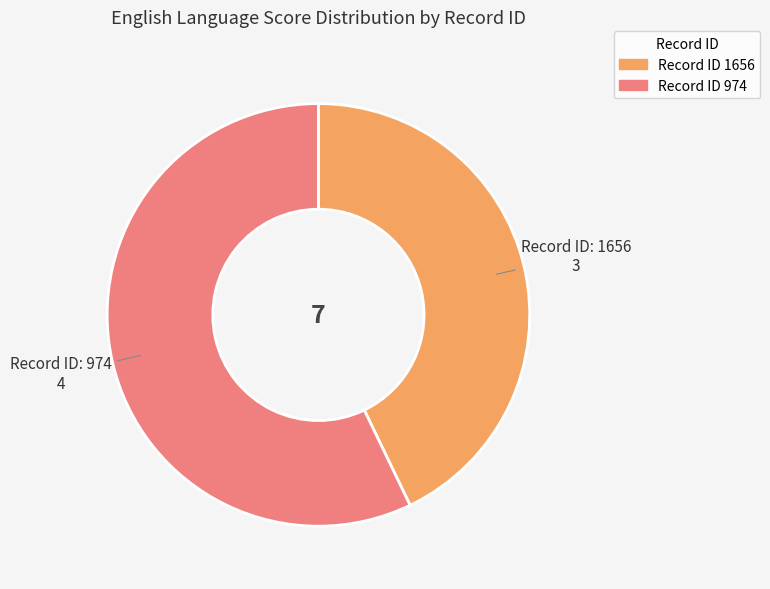

Does any single category account for the majority?

Yes